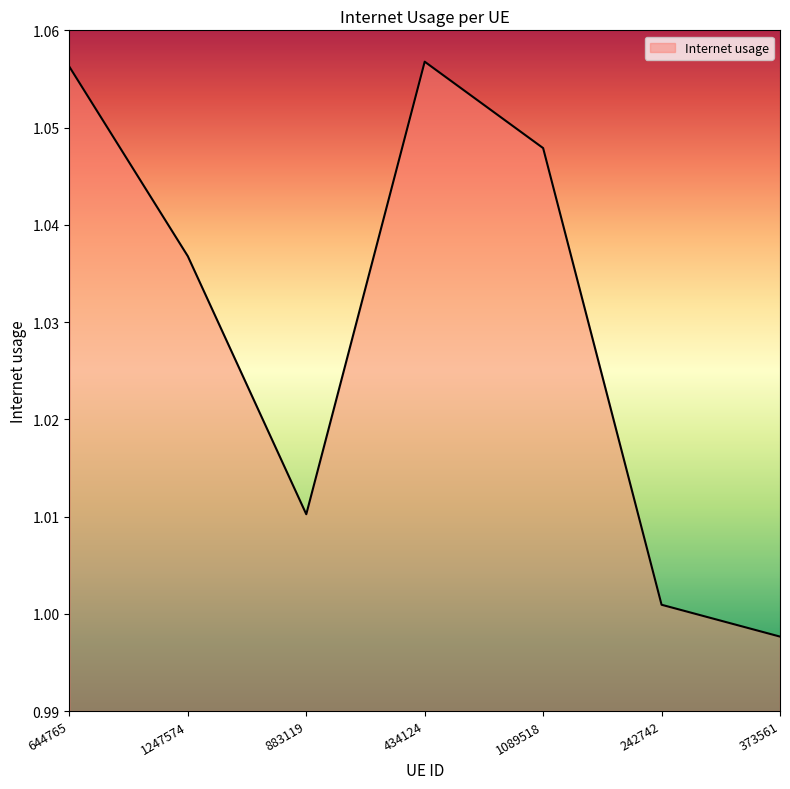

Where does the data first go above 1?

644765